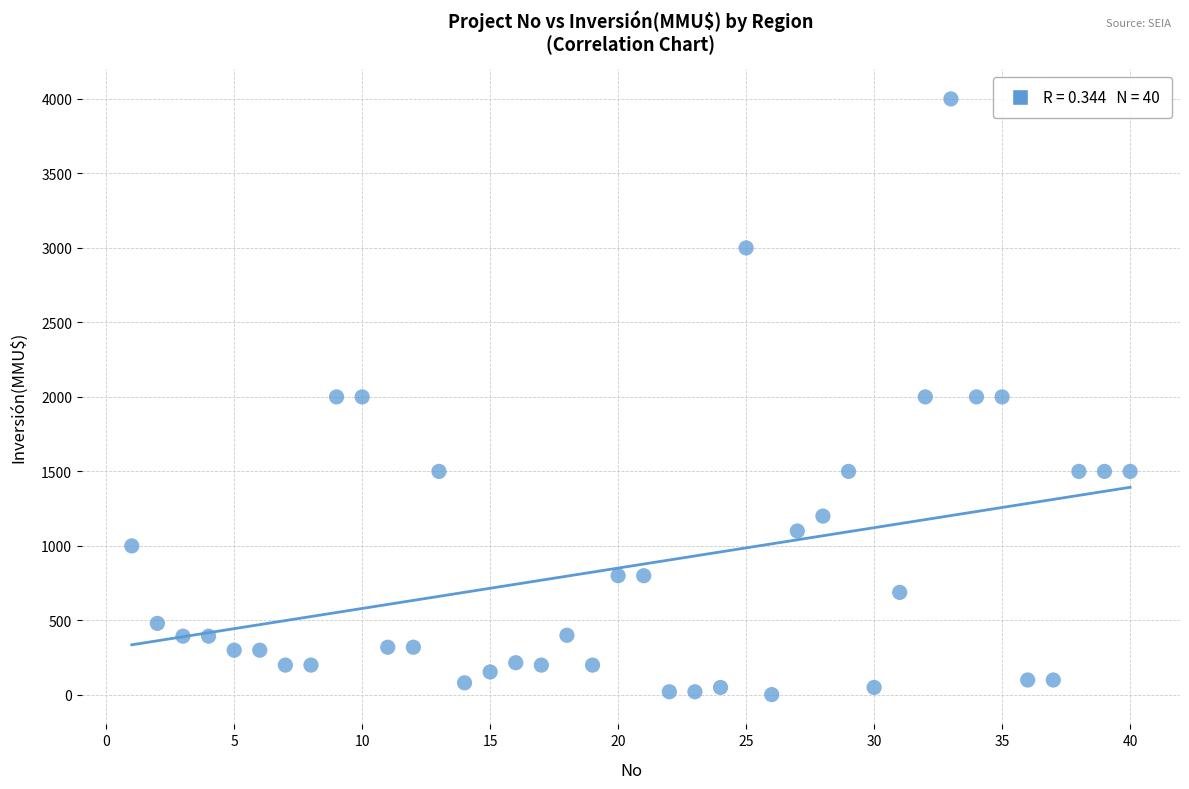

What is the range of X values (max minus min)?

39